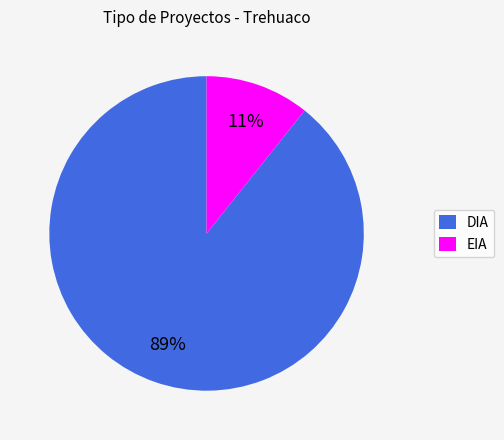

How many slices are in this pie chart?

2